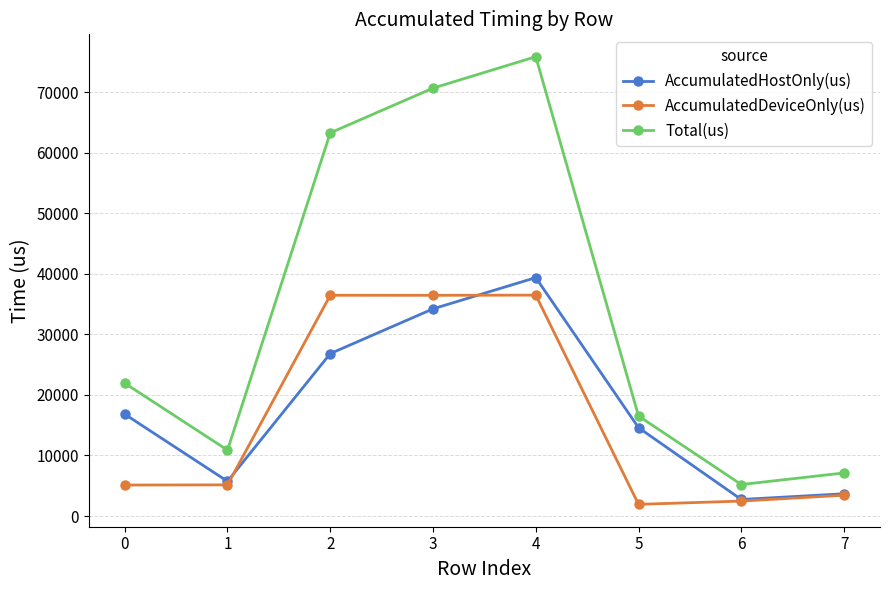

True or false: AccumulatedDeviceOnly(us) and Total(us) cross at least once.

False